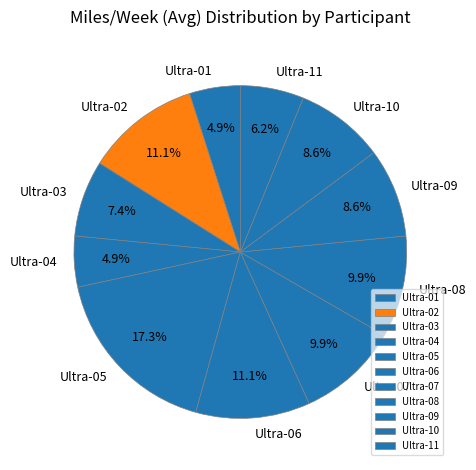

Is it true that Ultra-05 is 32% of the pie?

False